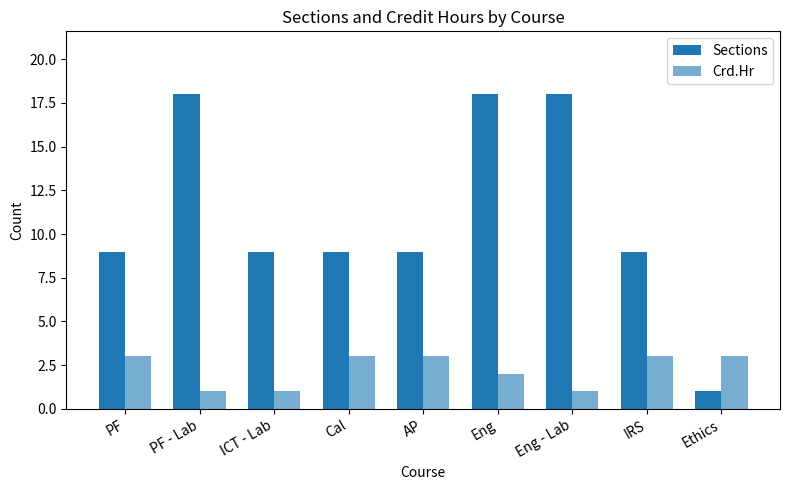

Does the chart contain stacked bars?

No